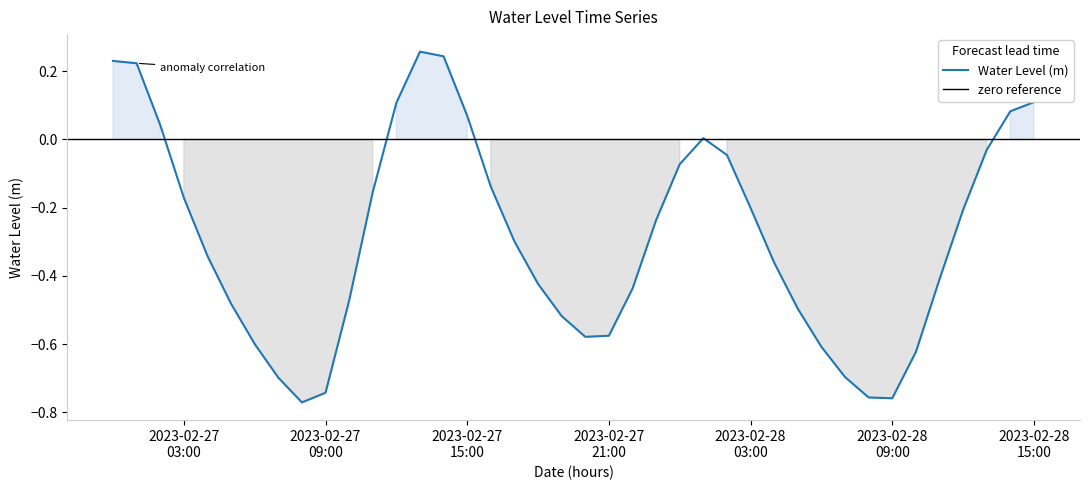

Reading left to right, transcribe all the data shown in this chart.

0.2	0.2	0.0	-0.2	-0.3	-0.5	-0.6	-0.7	-0.8	-0.7	-0.5	-0.2	0.1	0.3	0.2	0.1	-0.1	-0.3	-0.4	-0.5	-0.6	-0.6	-0.4	-0.2	-0.1	0.0	-0.0	-0.2	-0.4	-0.5	-0.6	-0.7	-0.8	-0.8	-0.6	-0.4	-0.2	-0.0	0.1	0.1